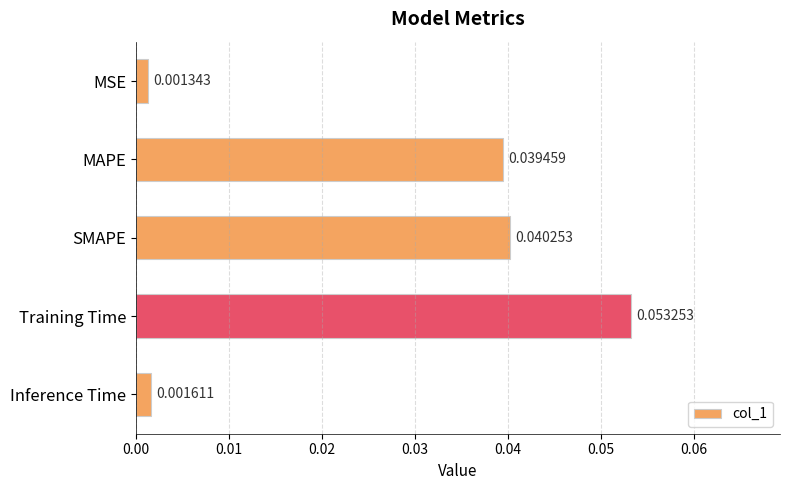

List the labels in order of value, largest first.

Training Time, SMAPE, MAPE, Inference Time, MSE